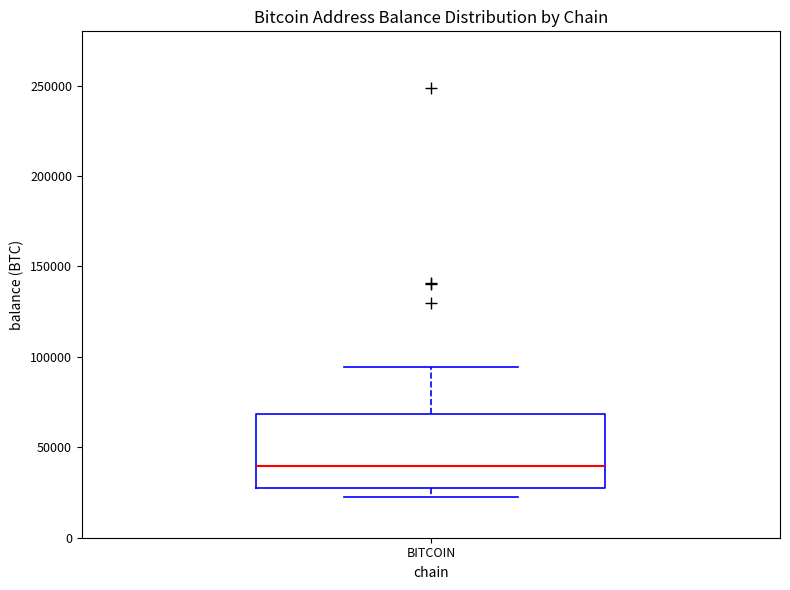

Where is the upper edge of the box for BITCOIN on the y-axis? The values are not printed on the chart, so give them approximately, as read against the axis.

70000